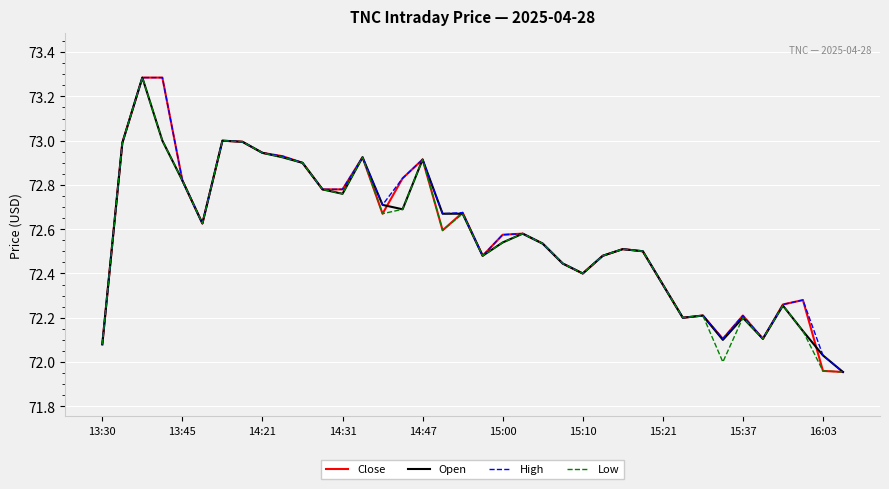

What is the greatest value displayed?

73.3